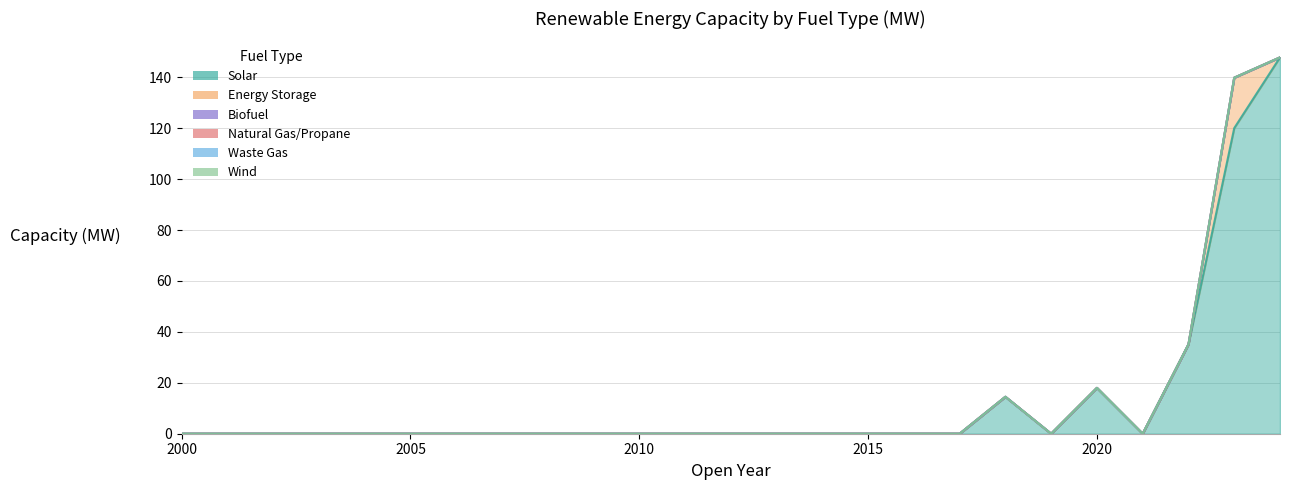

What is the total value across all series at 2018?

14.5